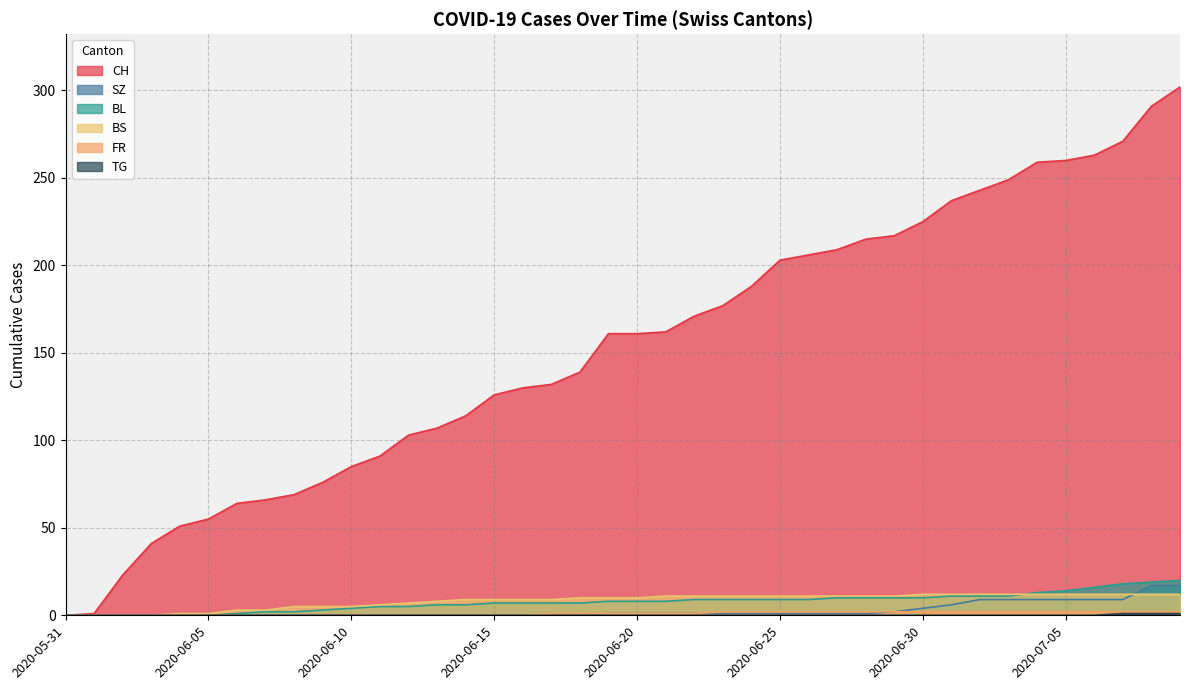

List the labels in order of SZ value, largest first.

2020-07-08, 2020-07-09, 2020-07-02, 2020-07-03, 2020-07-04, 2020-07-05, 2020-07-06, 2020-07-07, 2020-07-01, 2020-06-30, 2020-06-29, 2020-06-19, 2020-06-20, 2020-06-21, 2020-06-22, 2020-06-23, 2020-06-24, 2020-06-25, 2020-06-26, 2020-06-27, 2020-06-28, 2020-05-31, 2020-06-01, 2020-06-02, 2020-06-03, 2020-06-04, 2020-06-05, 2020-06-06, 2020-06-07, 2020-06-08, 2020-06-09, 2020-06-10, 2020-06-11, 2020-06-12, 2020-06-13, 2020-06-14, 2020-06-15, 2020-06-16, 2020-06-17, 2020-06-18